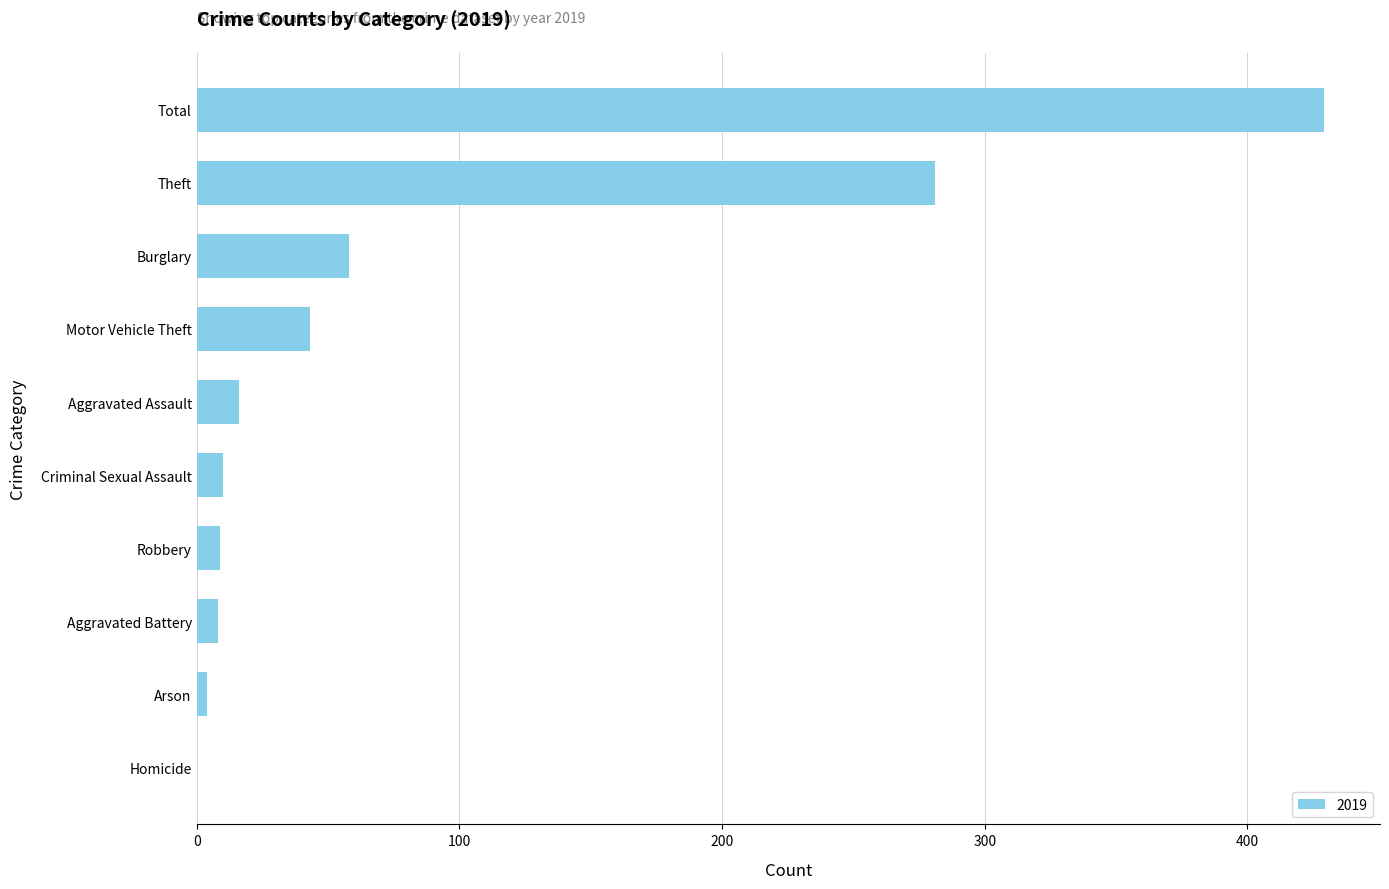

The value at Theft is 166. True or false?

False